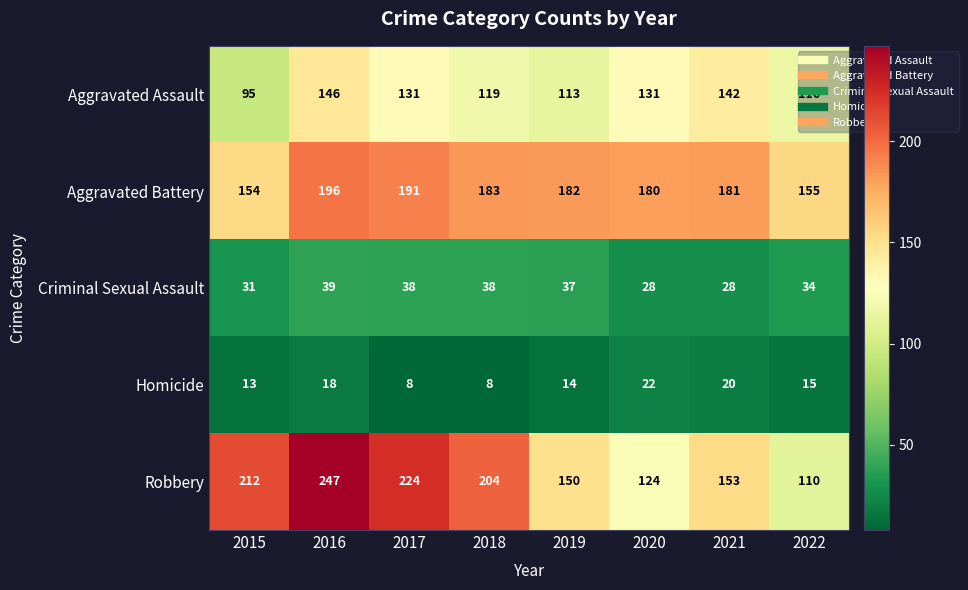

How many data points in Criminal Sexual Assault are less than 37?

4